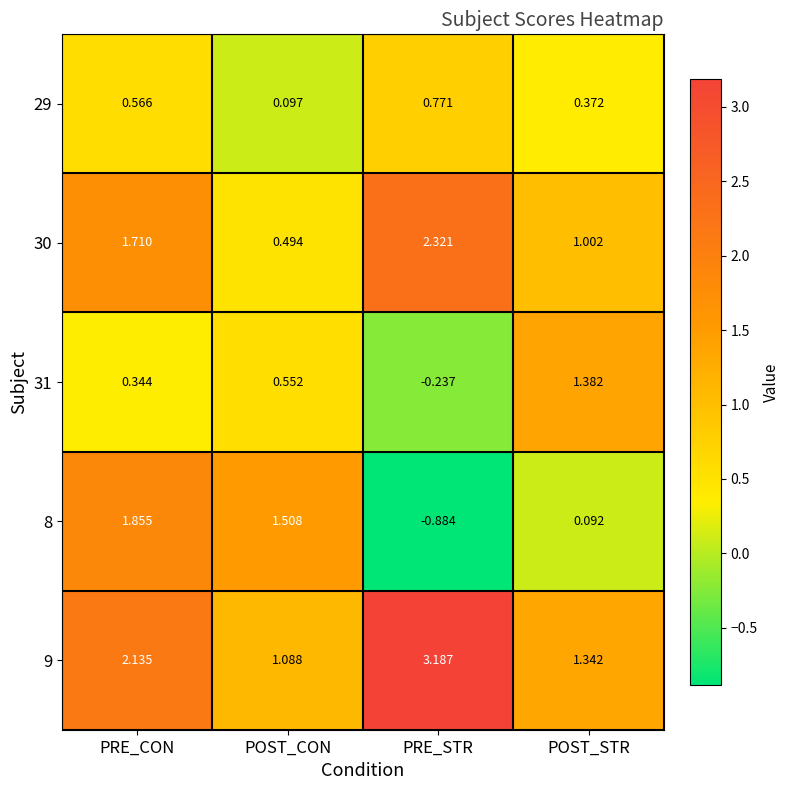

Is the value of 30 at PRE_STR greater than the value of 8 at POST_CON?

Yes